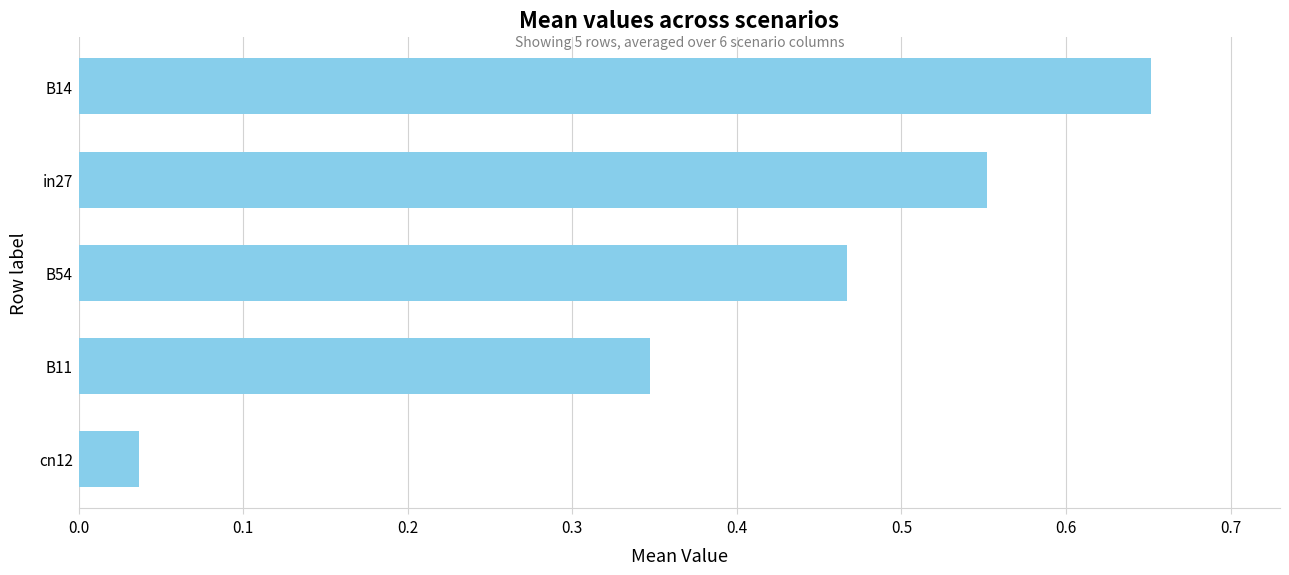

List the labels in order of value, largest first.

B14, in27, B54, B11, cn12